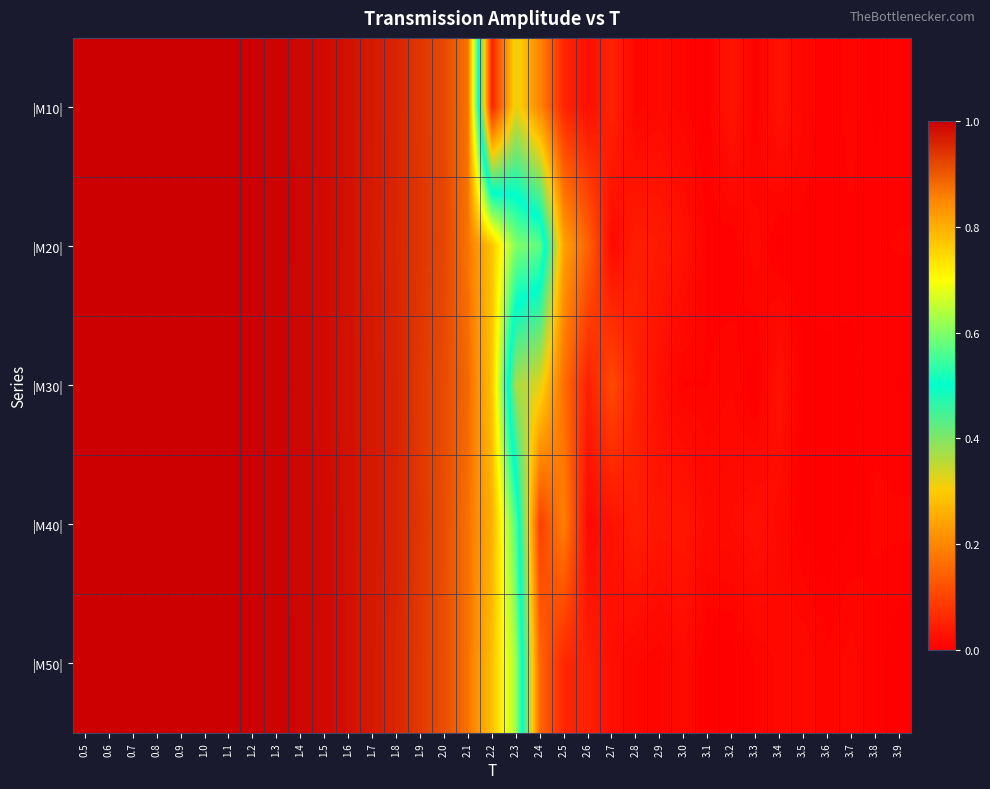

At which category is the sum across all series the highest?

0.7